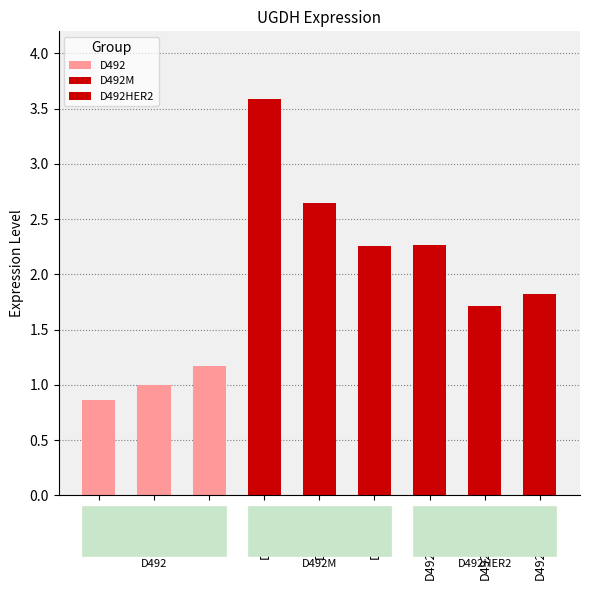

Which label corresponds to the largest value in the chart?

D492M_1